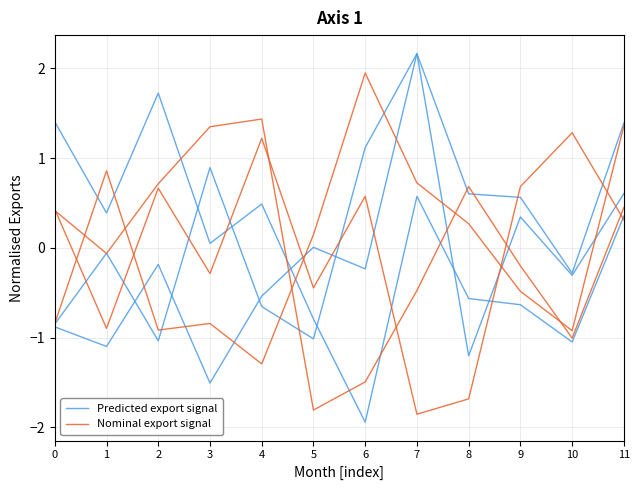

Reading left to right, extract all data points from this chart.

Predicted export signal: -0.8	-0.1	-1.0	0.9	-0.7	-1.0	1.1	2.2	-1.2	0.3	-0.3	0.6
Nominal export signal: 0.4	-0.1	0.7	1.3	1.4	-1.8	-1.5	-0.5	0.7	-0.2	-1.0	0.4